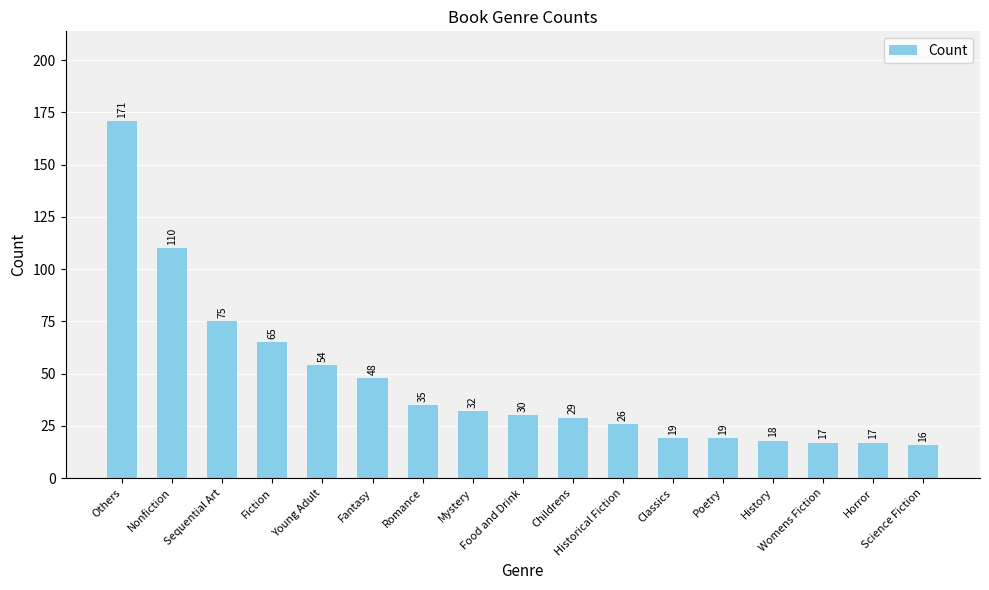

Reading left to right, extract all data points from this chart.

Others=171	Nonfiction=110	Sequential Art=75	Fiction=65	Young Adult=54	Fantasy=48	Romance=35	Mystery=32	Food and Drink=30	Childrens=29	Historical Fiction=26	Classics=19	Poetry=19	History=18	Womens Fiction=17	Horror=17	Science Fiction=16